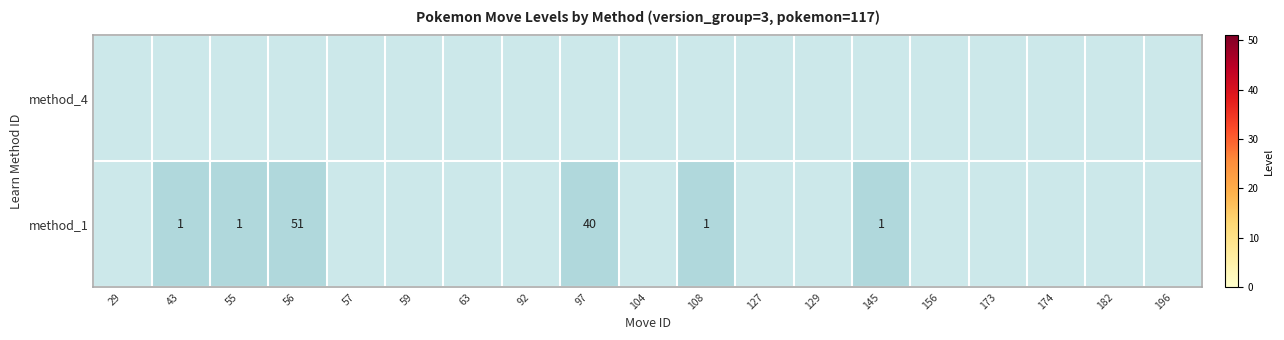

Read the method_1 value at 56, to the nearest 10.

50